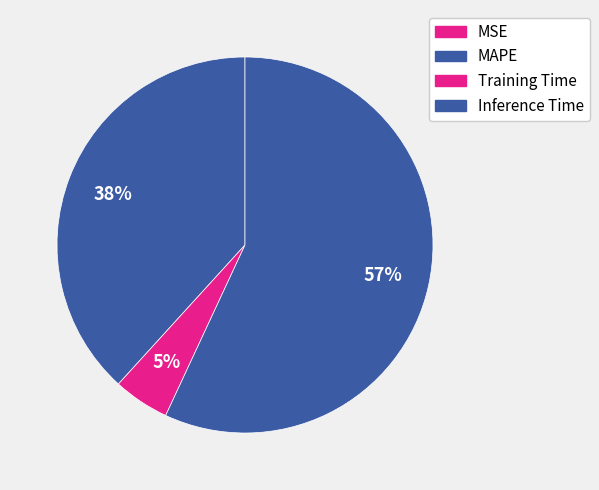

Which category has the smallest portion of the pie?

MSE